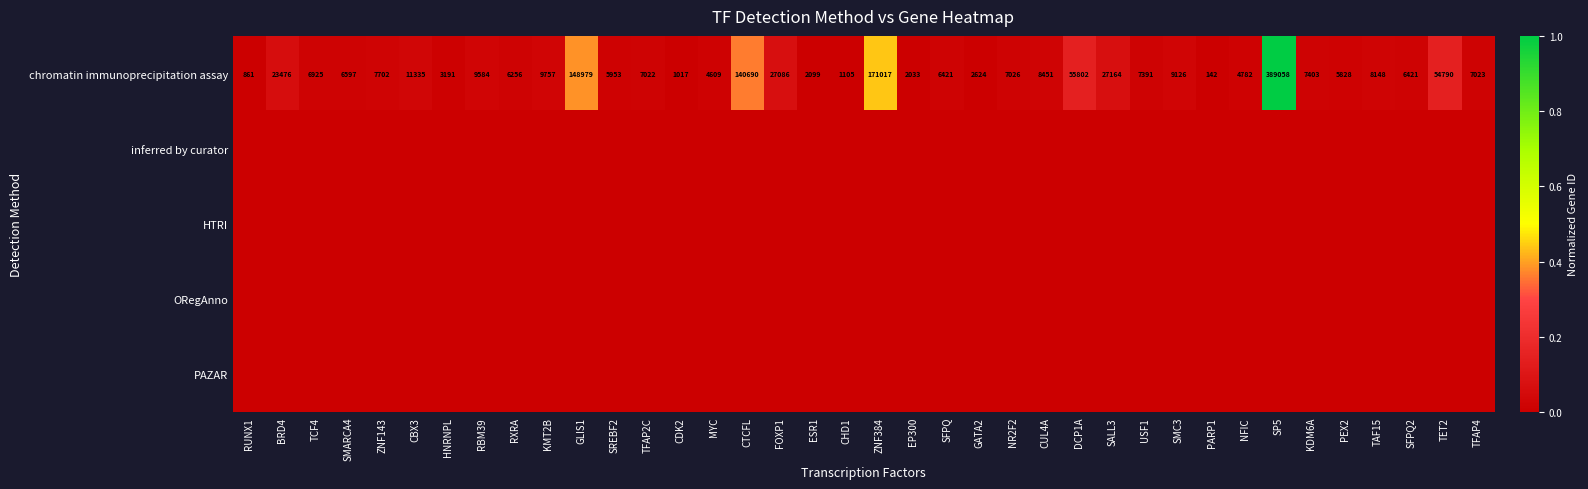

How many categories are shown in the chart?

38